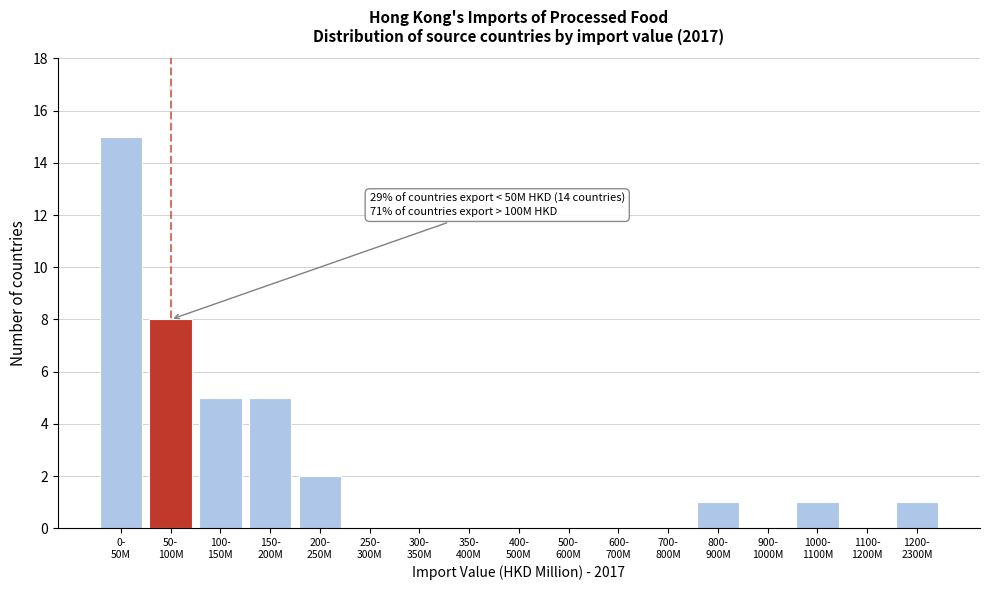

What is the sum of all values?

38